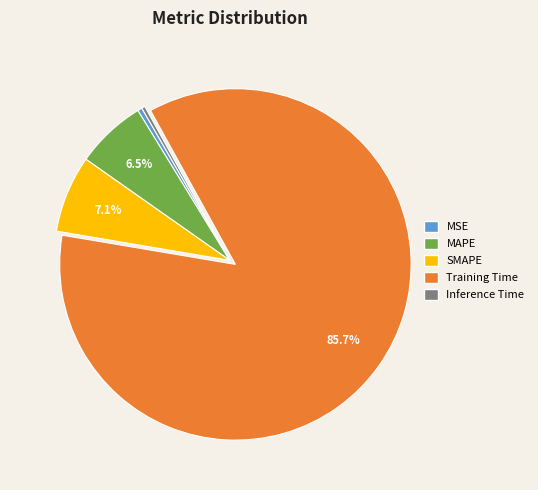

Between SMAPE and Training Time, which is larger?

Training Time